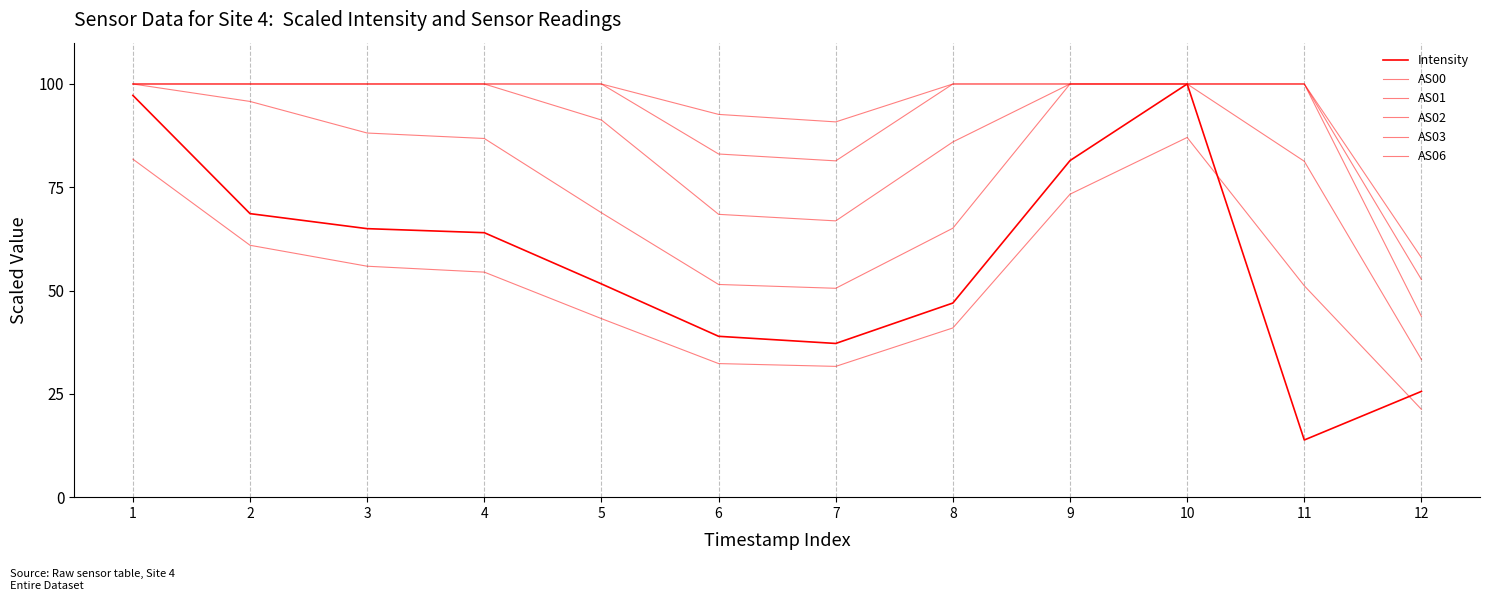

How many lines are shown in the chart?

6